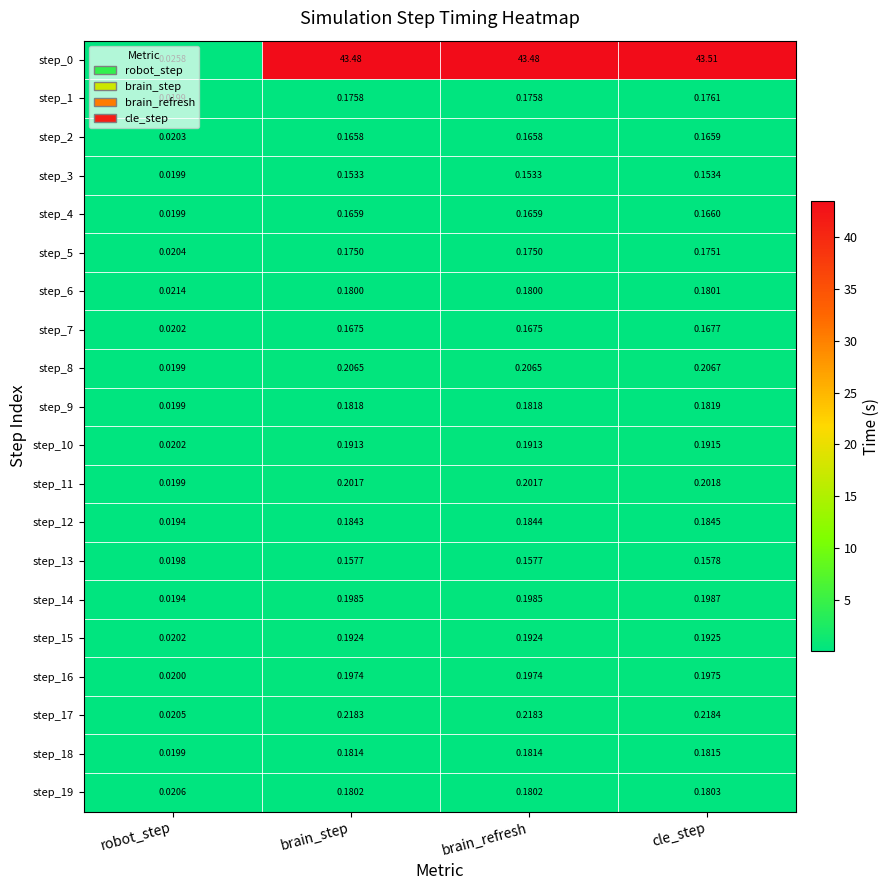

At which category does the chart reach its minimum across all series?

robot_step